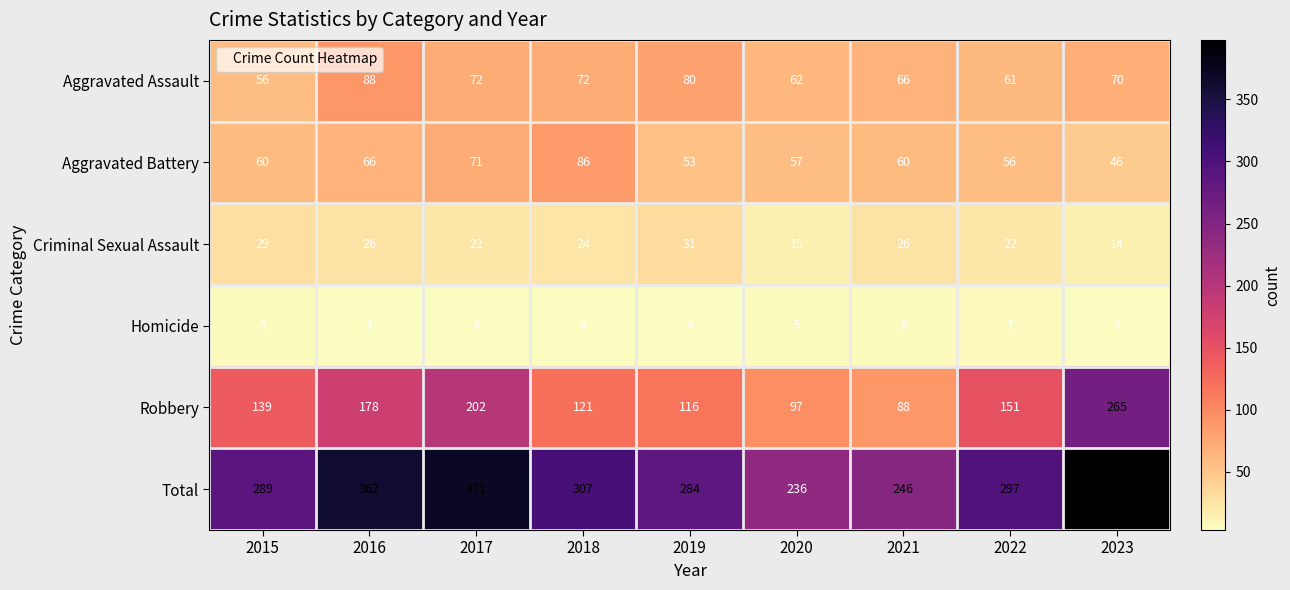

The Homicide series shows 3 at 2017. True or false?

False